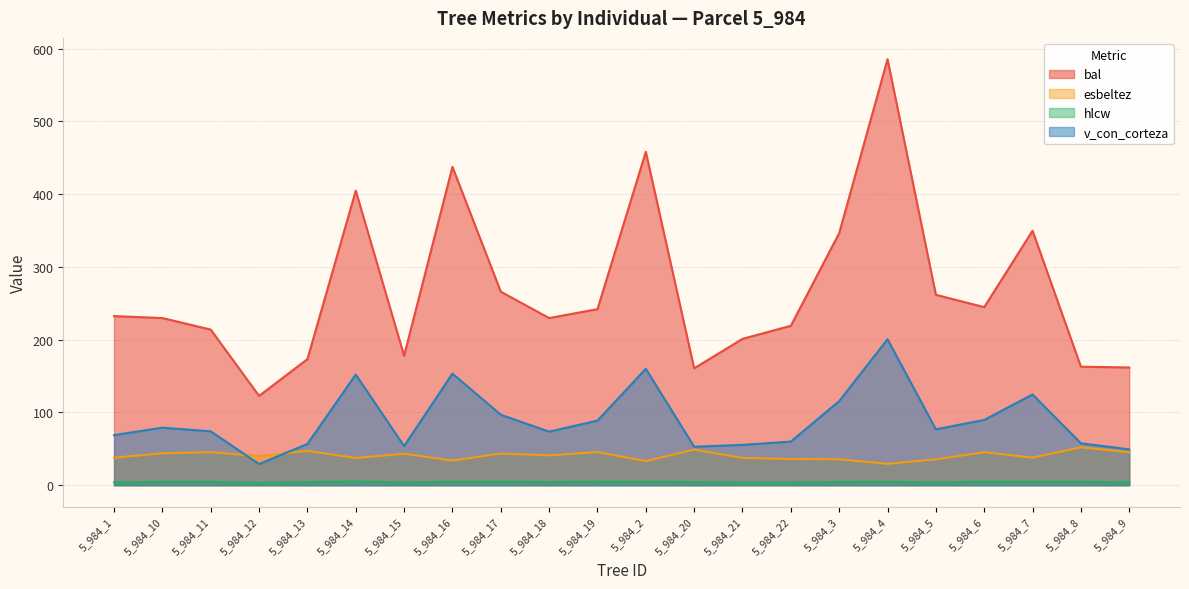

What is the average value of the esbeltez series?

40.7